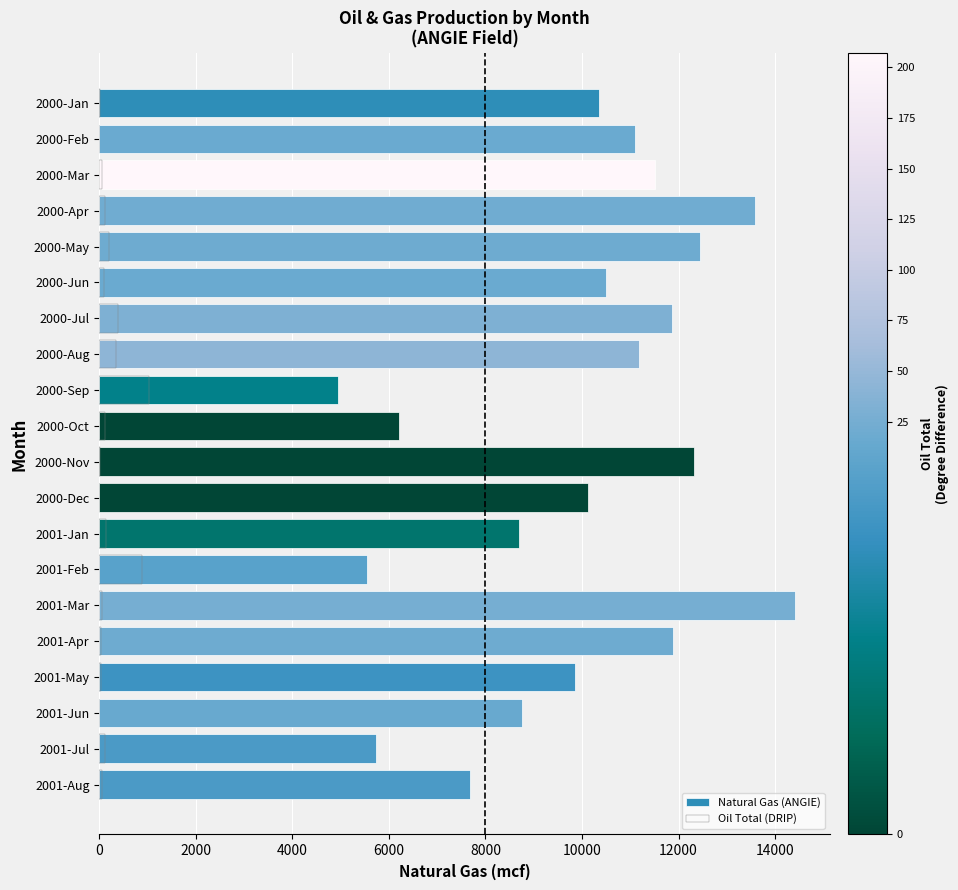

What is the maximum value for Natural Gas (ANGIE)?

14422